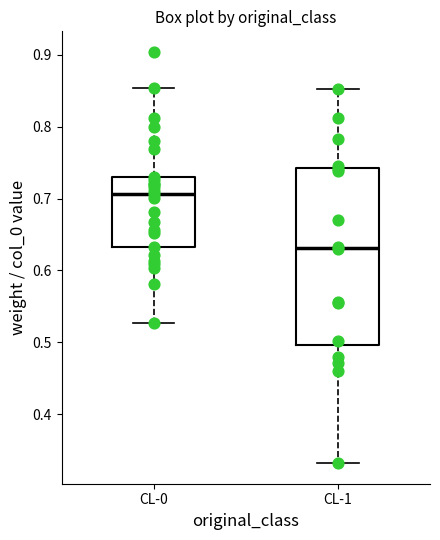

Reading left to right, transcribe this box plot: for each box, give where its median line is, the range the box spans, and where its two whiskers end, as read against the y-axis. The values are not printed on the chart, so give them approximately, as read against the axis.

CL-0: median 0.71, box 0.63 to 0.73, whiskers 0.53 to 0.85
CL-1: median 0.63, box 0.50 to 0.74, whiskers 0.33 to 0.85